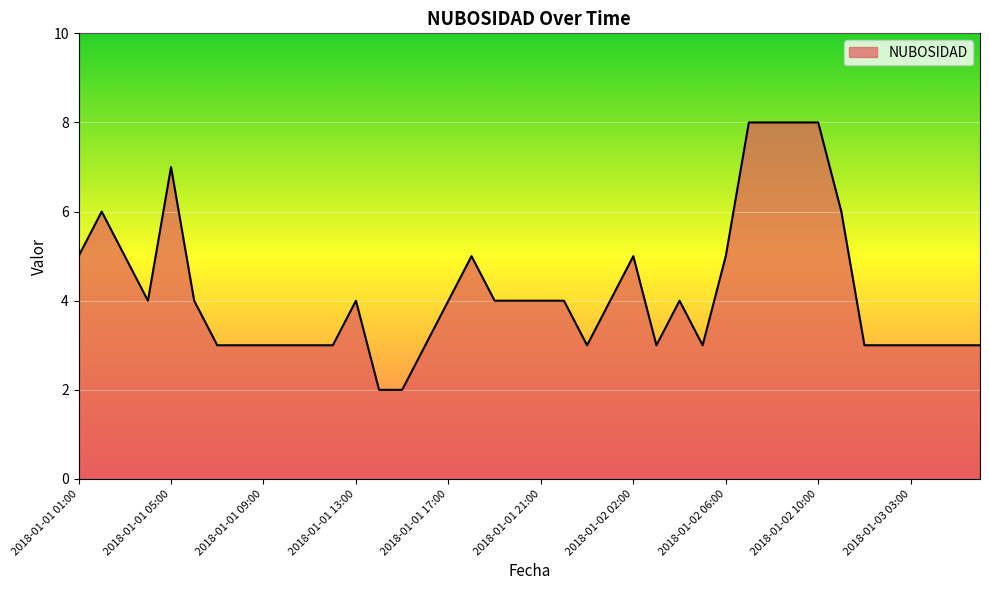

What is the maximum value shown in the chart?

8